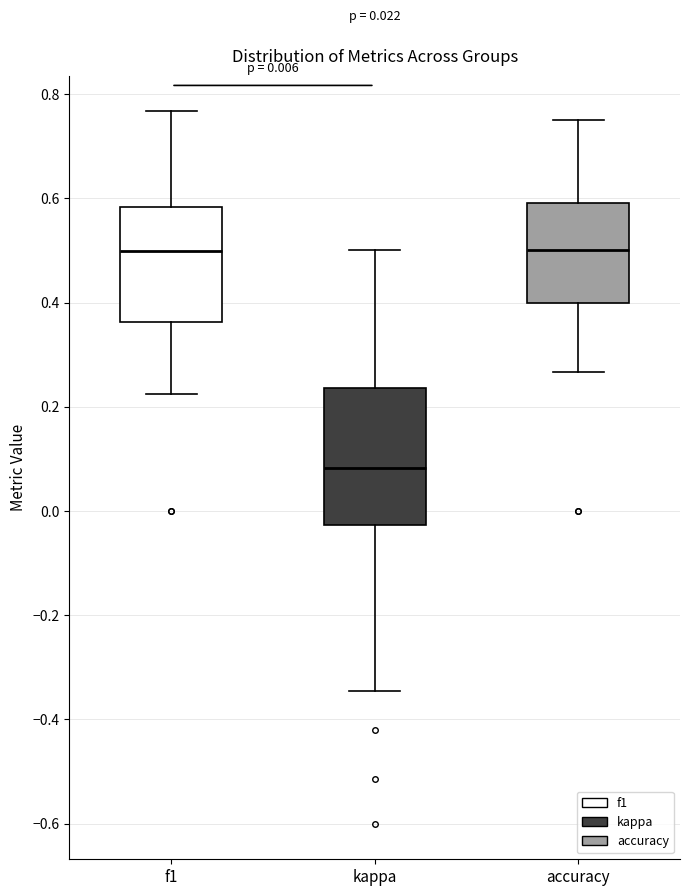

Which box has the lowest median line?

kappa